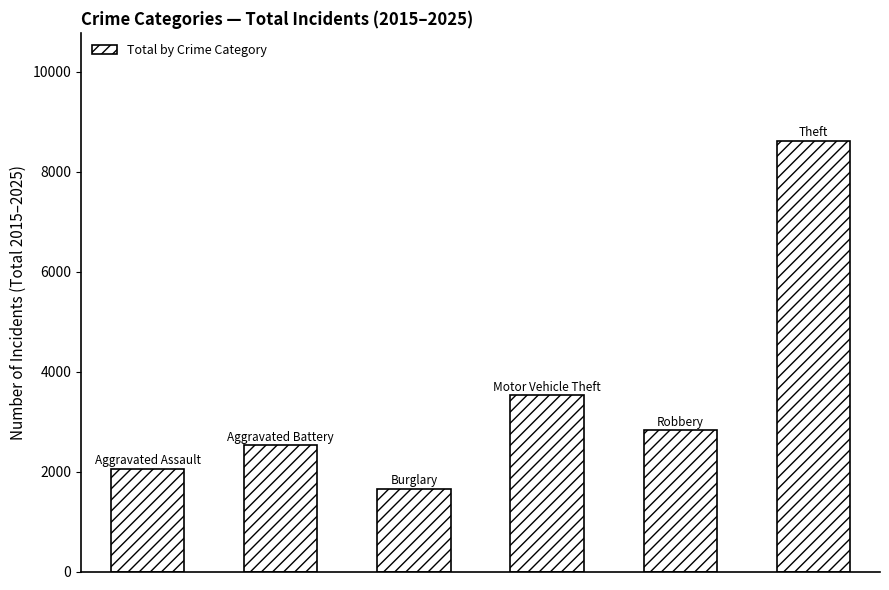

Reading right to left, what are all the values shown in this chart?

8622	2822	3527	1652	2528	2058